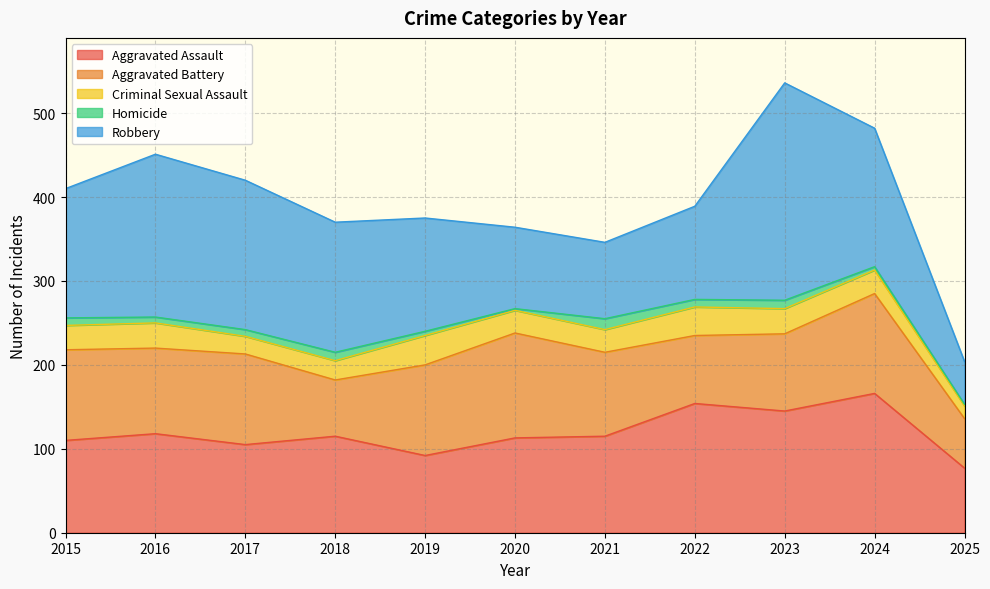

True or false: Aggravated Battery has more than 0 points higher than both neighbors.

True